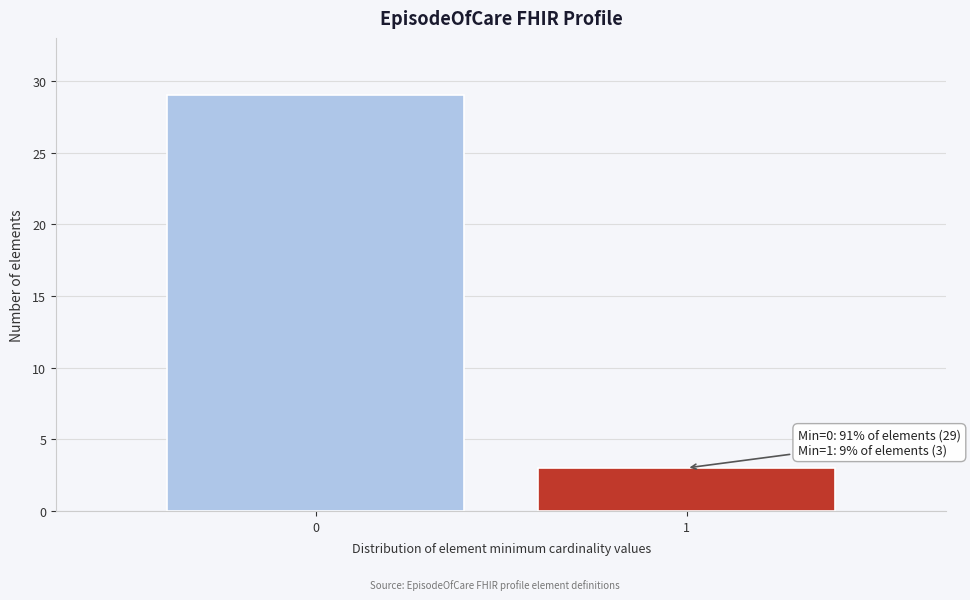

Reading left to right, list all the values displayed in this chart.

0=29	1=3